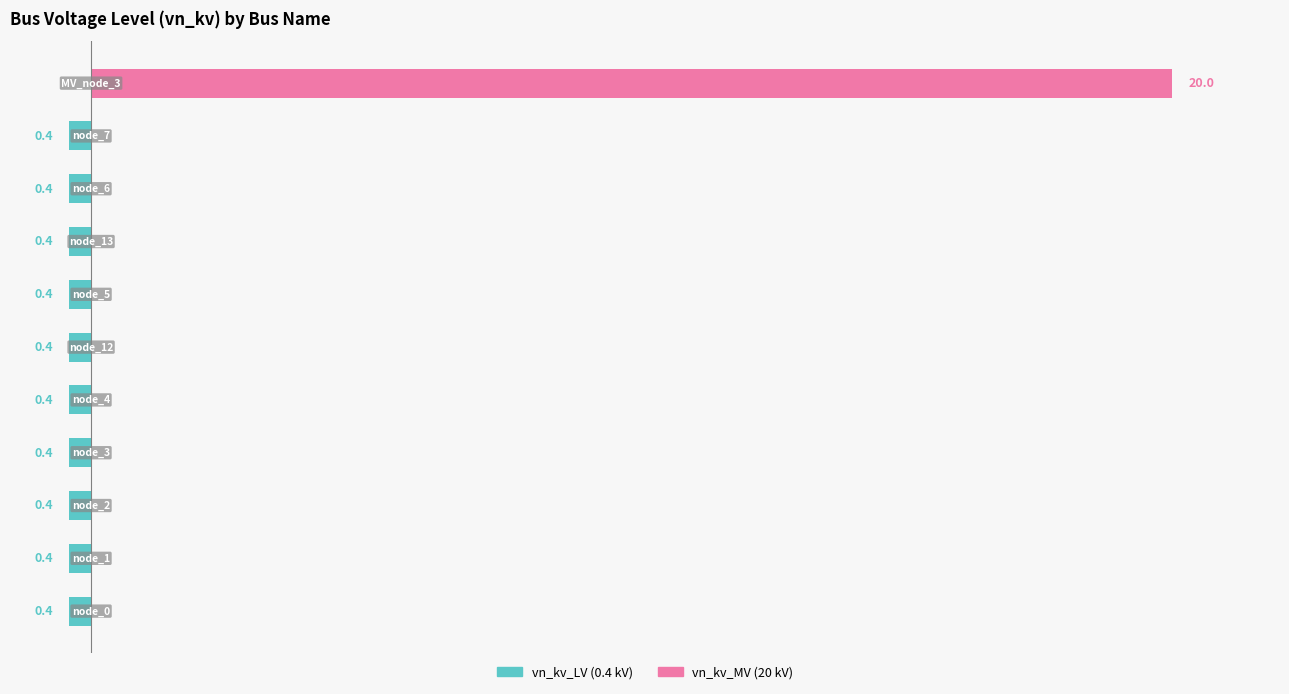

Reading left to right, list all the values displayed in this chart.

vn_kv_LV: -0.4	-0.4	-0.4	-0.4	-0.4	-0.4	-0.4	-0.4	-0.4	-0.4	0.0
vn_kv_MV: 0.0	0.0	0.0	0.0	0.0	0.0	0.0	0.0	0.0	0.0	20.0